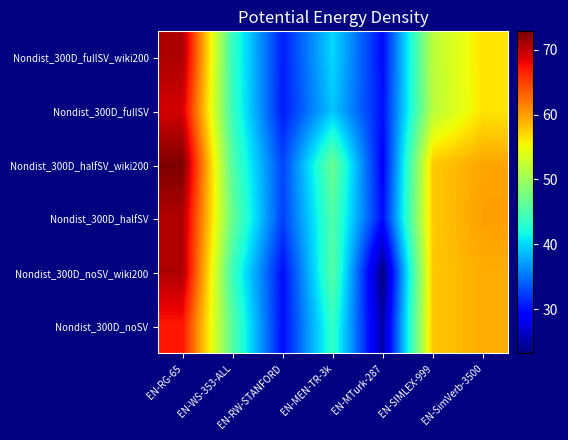

At how many categories does at least one series exceed 33?

5